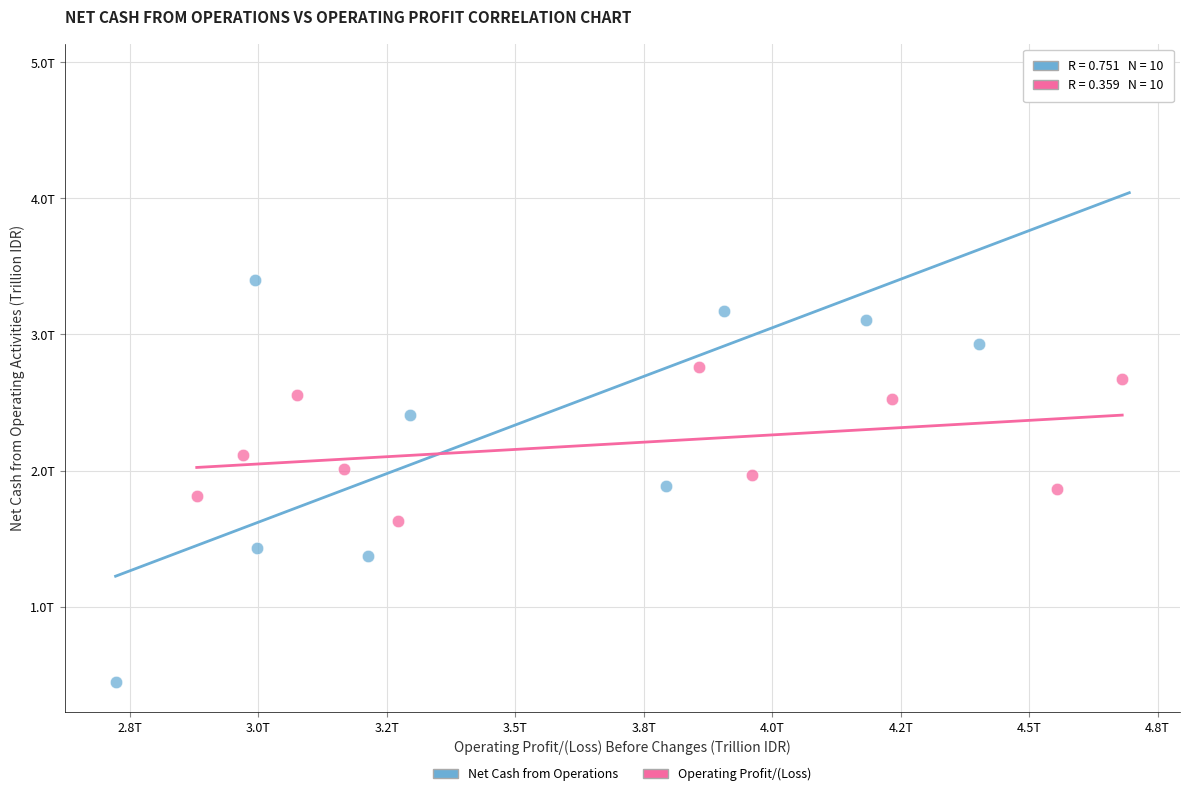

What are all the series names shown in the legend?

Net Cash from Operations, Operating Profit/(Loss)